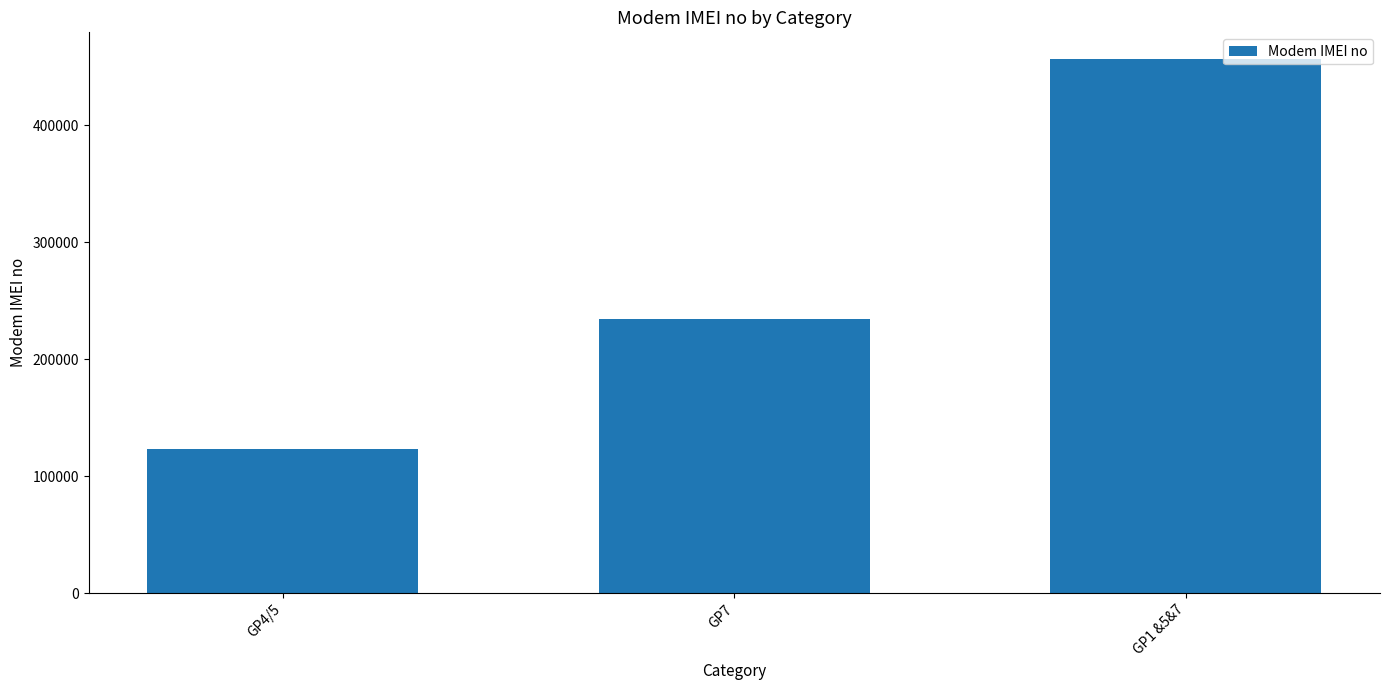

Reading right to left, extract all data points from this chart.

456789	234567	123456